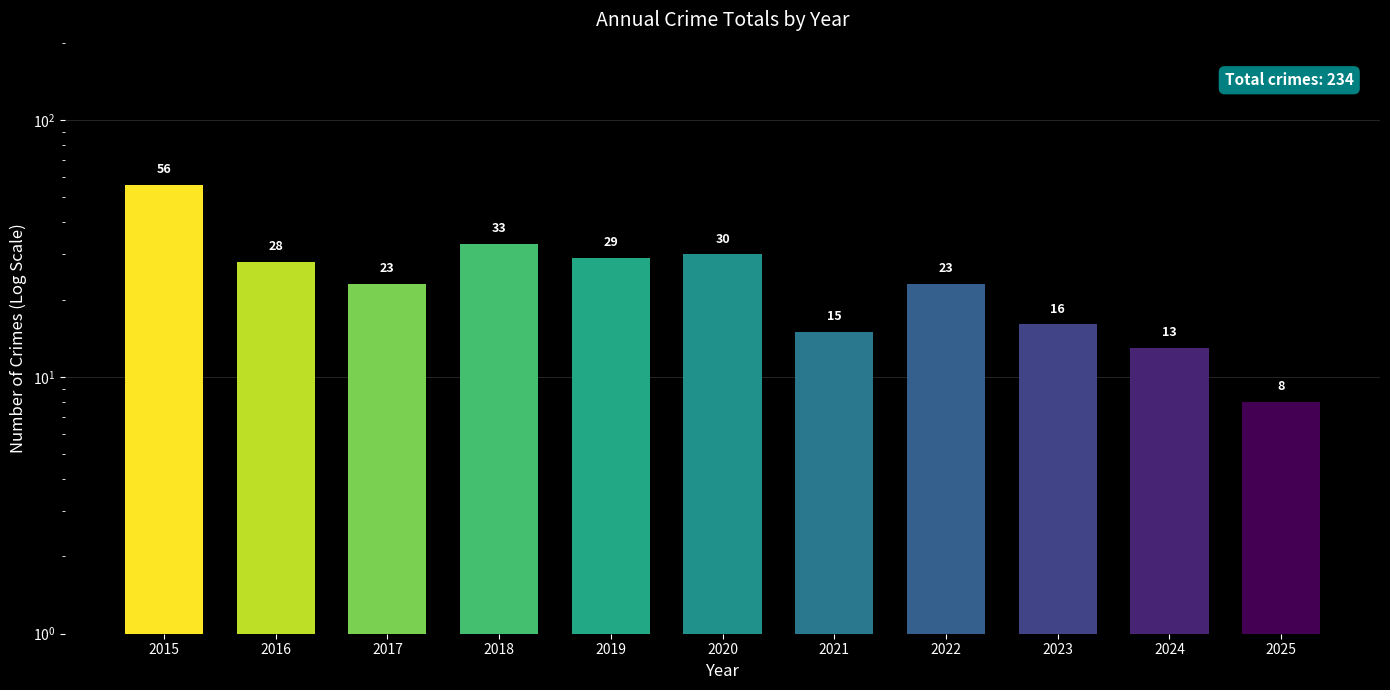

Reading left to right, what are all the values shown in this chart?

56	28	23	33	29	30	15	23	16	13	8